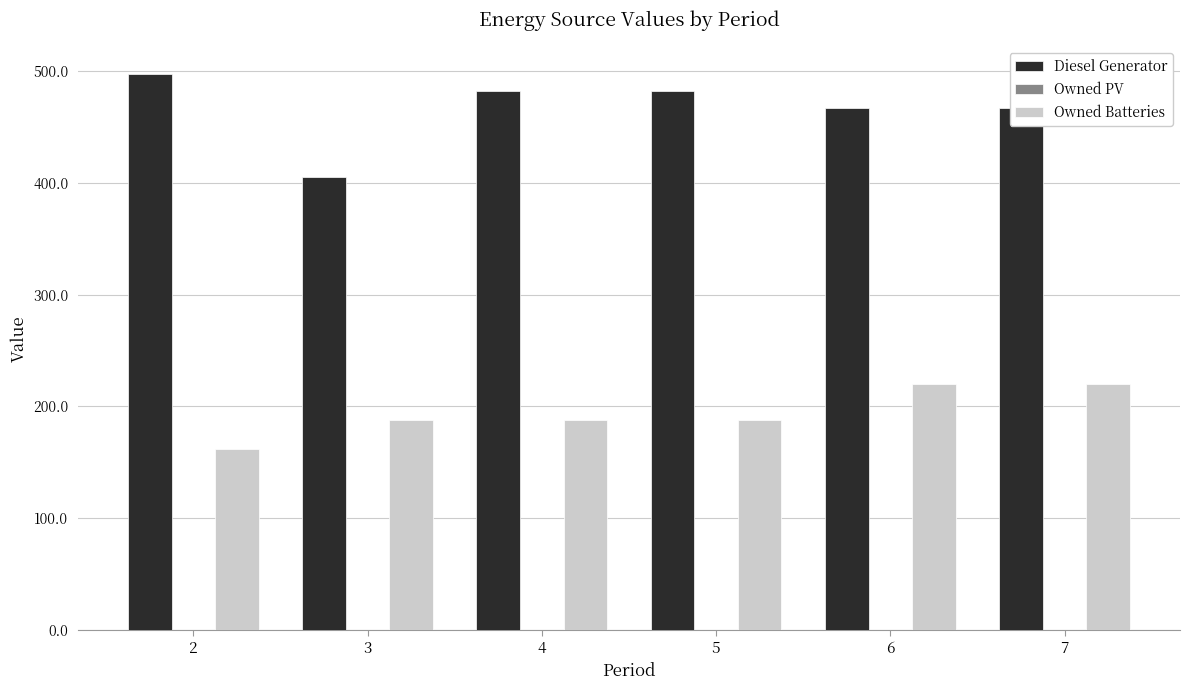

What is the approximate value of Diesel Generator at 3?

405